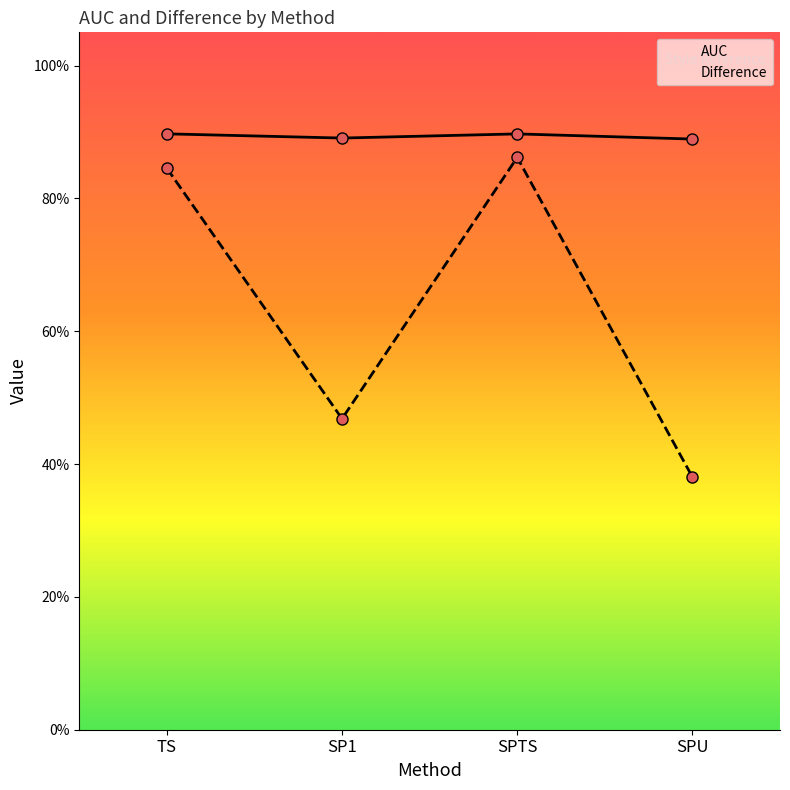

Count the Difference values in the range 0 to 1.

4